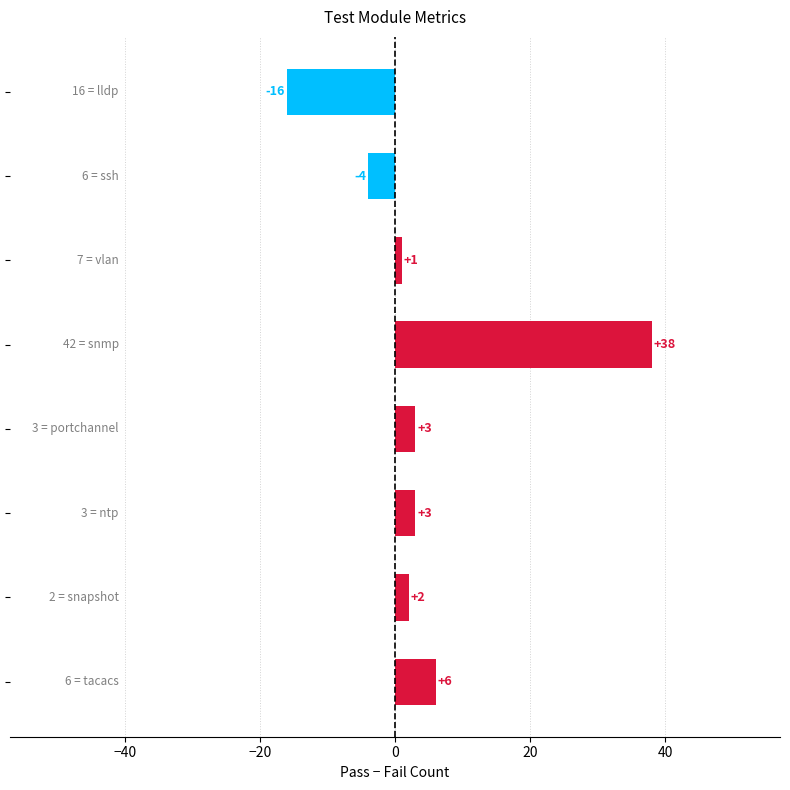

What is the value of the 7th bar from the top?

2